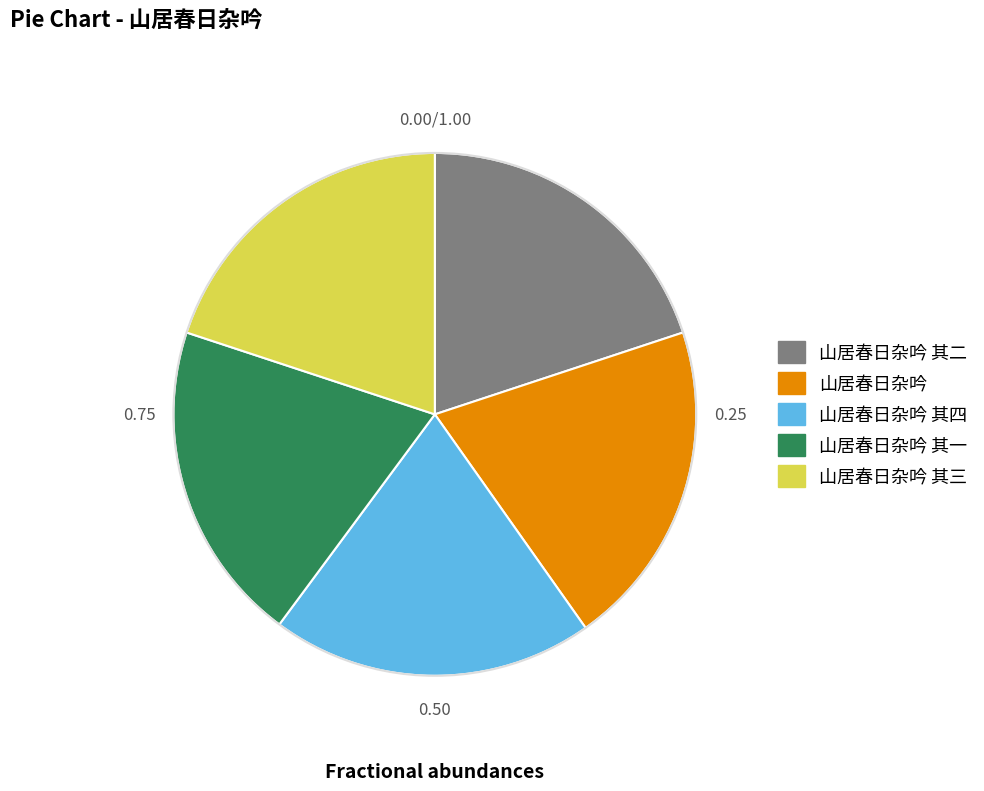

Is there a majority slice in this chart?

No